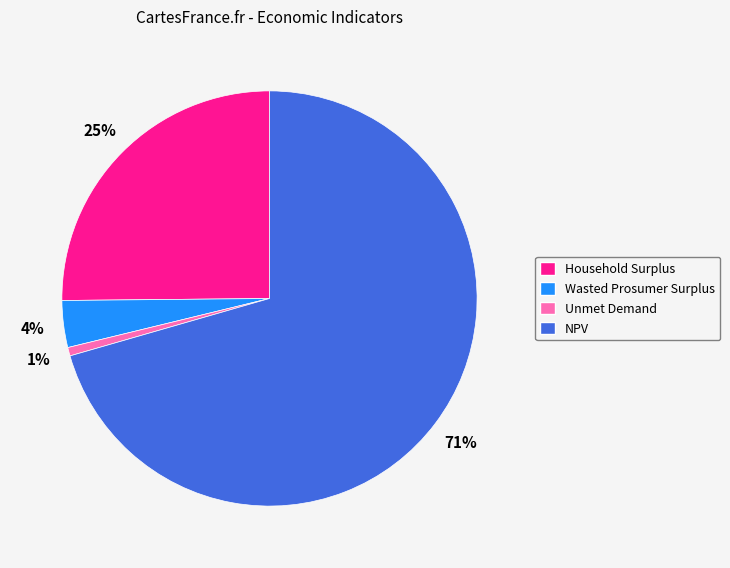

Rank the categories by value from highest to lowest.

NPV, Household Surplus, Wasted Prosumer Surplus, Unmet Demand